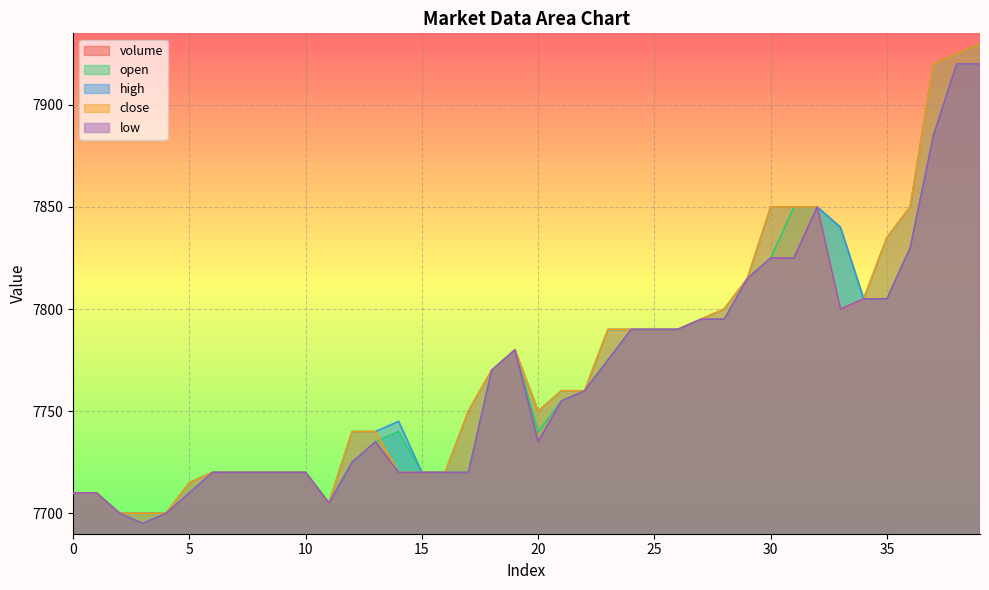

What is the minimum value for low?

7695